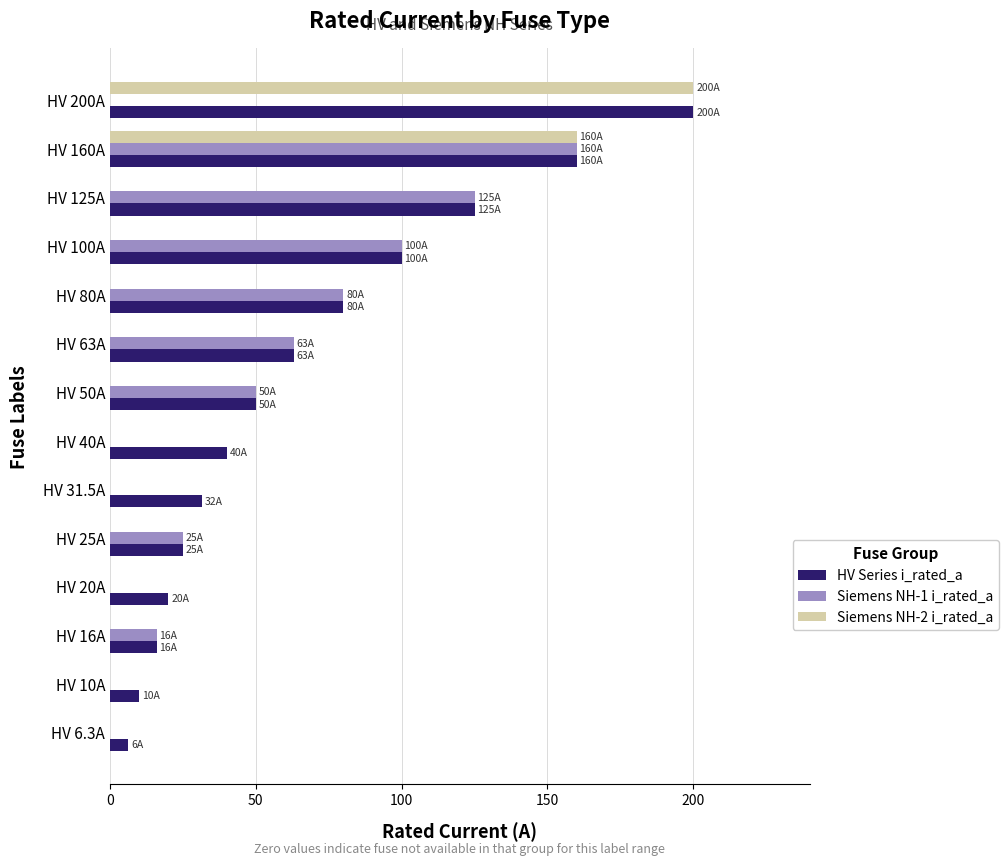

At which category is the sum across all series the highest?

HV 160A